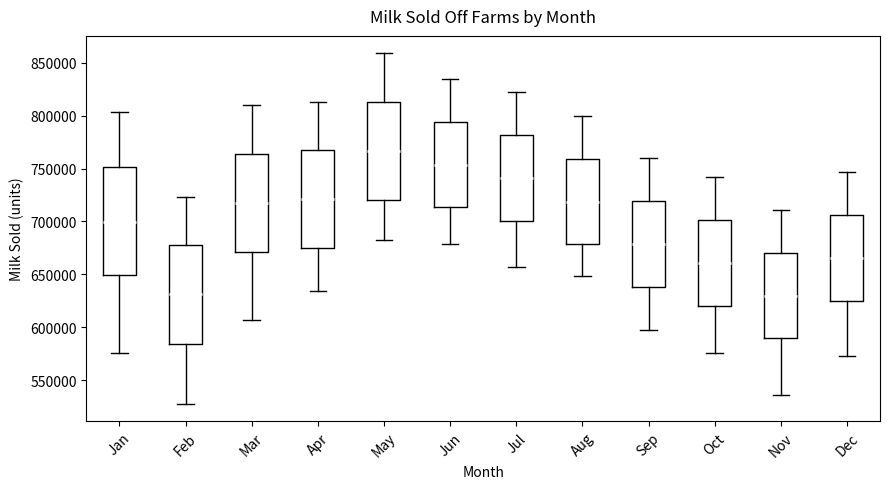

Where is the upper edge of the box for Mar on the y-axis? The values are not printed on the chart, so give them approximately, as read against the axis.

765000